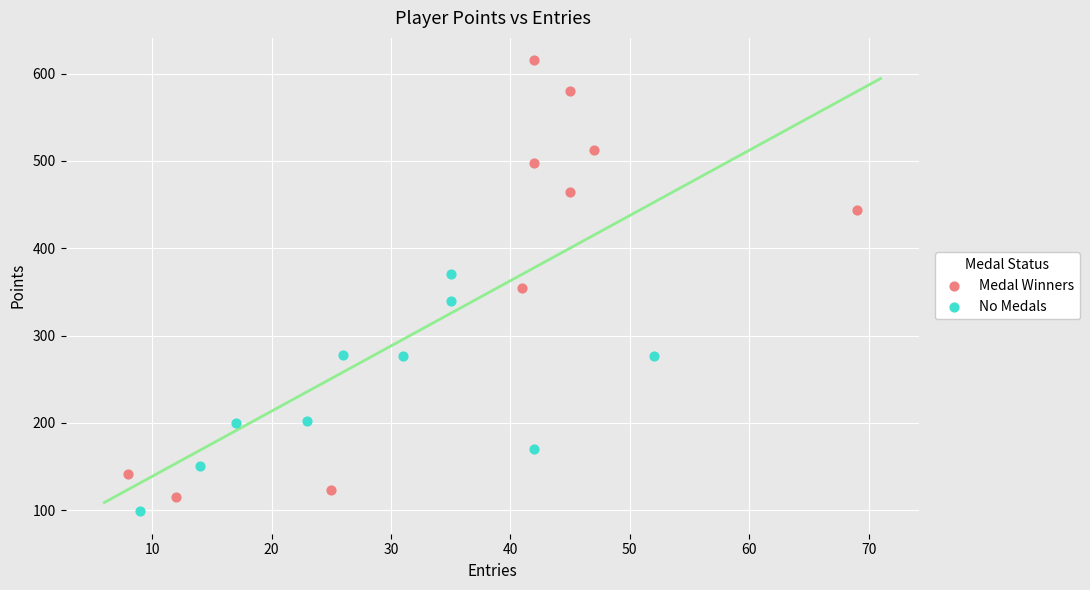

Which series has the largest Y range (max minus min)?

Medal Winners